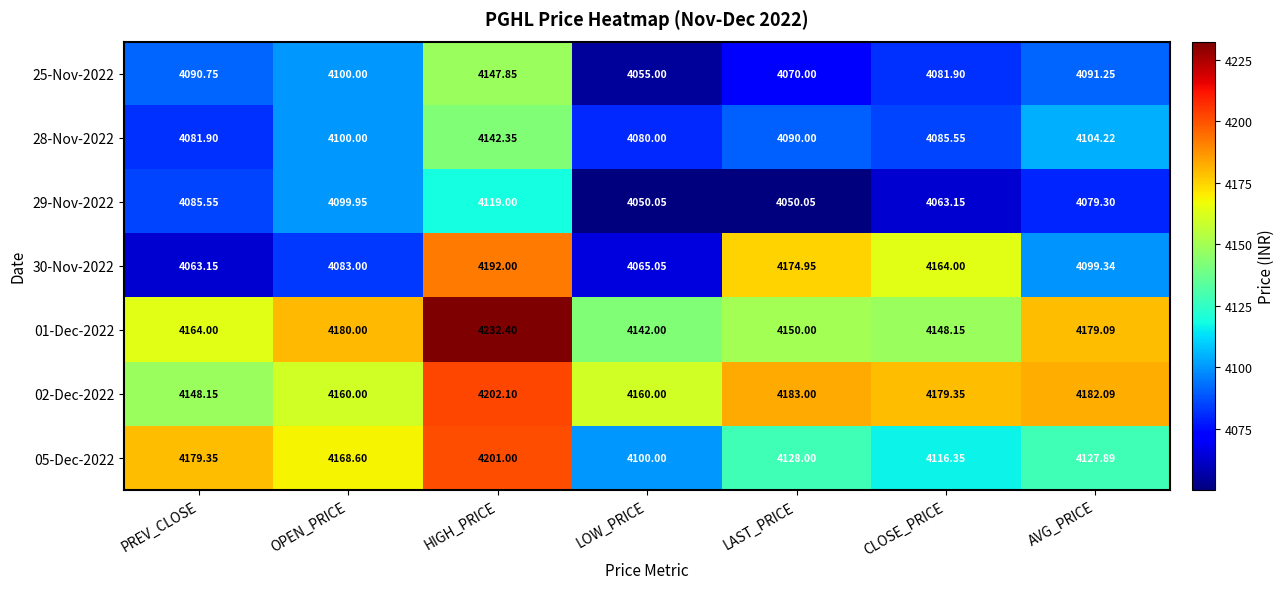

How many distinct data groups are displayed?

7